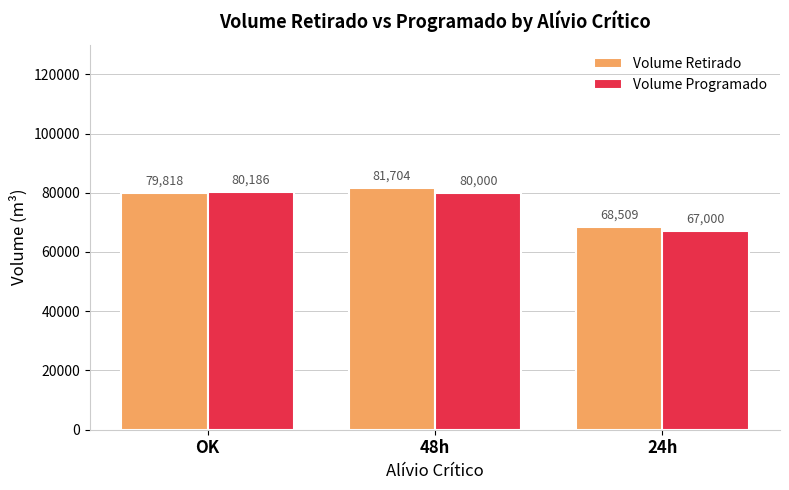

Count the number of categories in the chart.

3